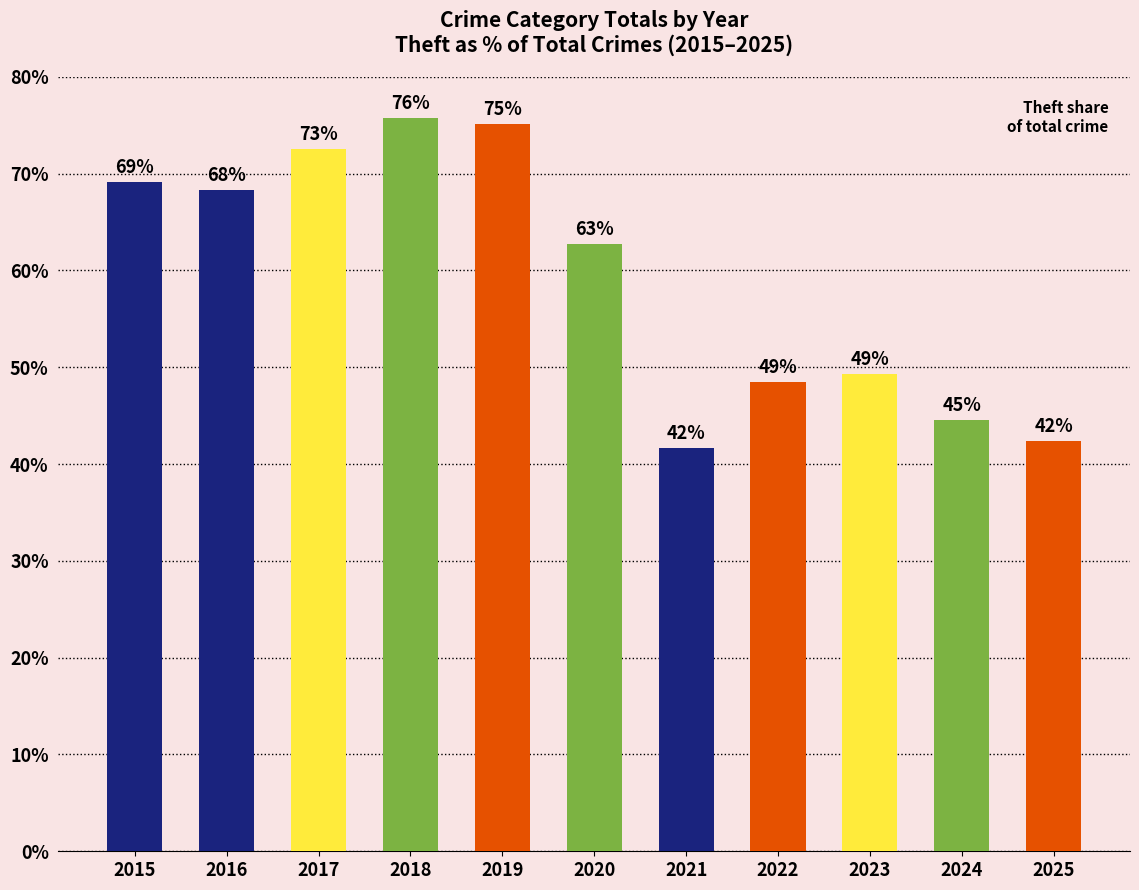

What is the change in value from 2016 to 2024?

-23.7